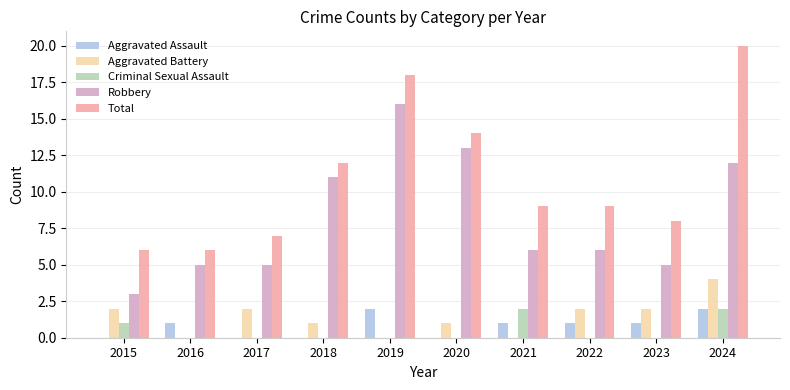

Reading right to left, extract all data points from this chart.

Aggravated Assault: 2	1	1	1	0	2	0	0	1	0
Aggravated Battery: 4	2	2	0	1	0	1	2	0	2
Criminal Sexual Assault: 2	0	0	2	0	0	0	0	0	1
Robbery: 12	5	6	6	13	16	11	5	5	3
Total: 20	8	9	9	14	18	12	7	6	6